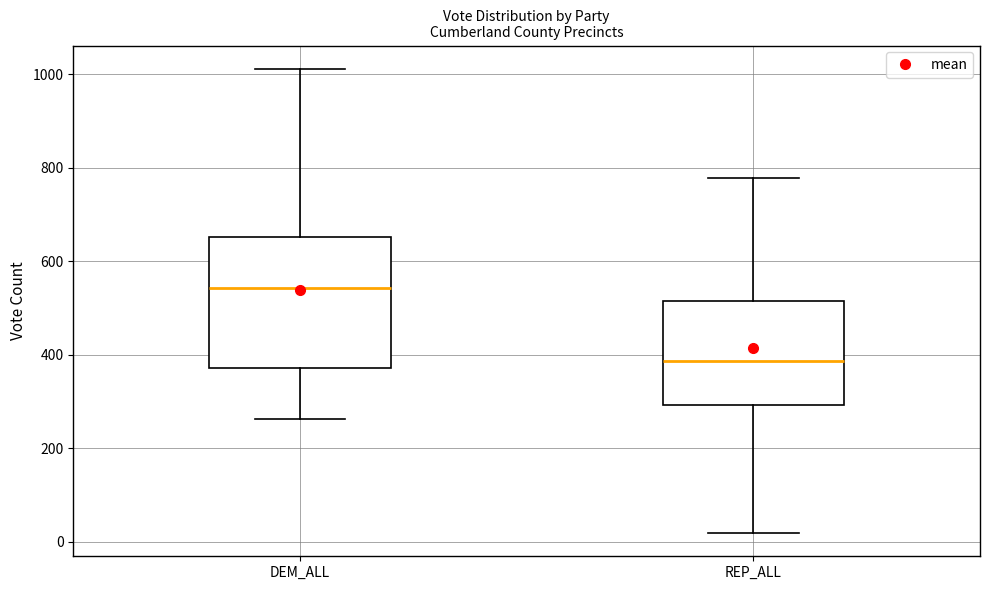

Reading left to right, transcribe this box plot: for each box, give where its median line is, the range the box spans, and where its two whiskers end, as read against the y-axis. The values are not printed on the chart, so give them approximately, as read against the axis.

DEM_ALL: median 540, box 380 to 660, whiskers 260 to 1020
REP_ALL: median 380, box 300 to 520, whiskers 20 to 780